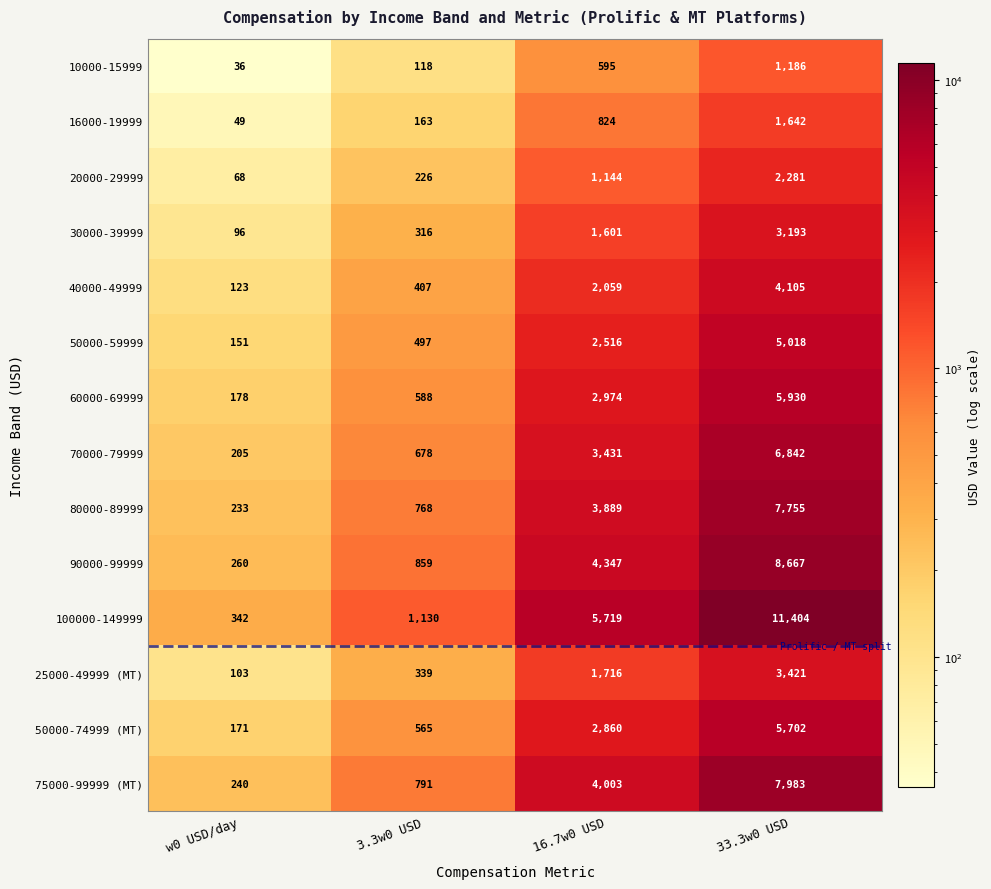

Is it true that 50000-59999 equals 45 at w0 USD/day?

False